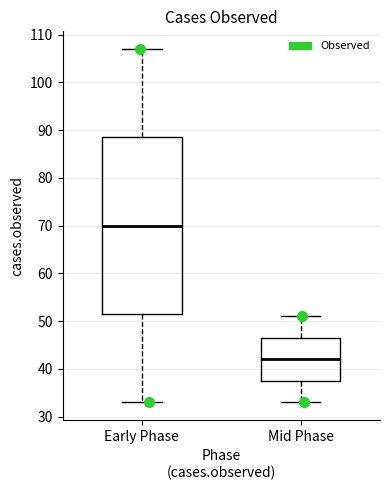

Which box is the tallest, from its lower edge to its upper edge?

Early Phase